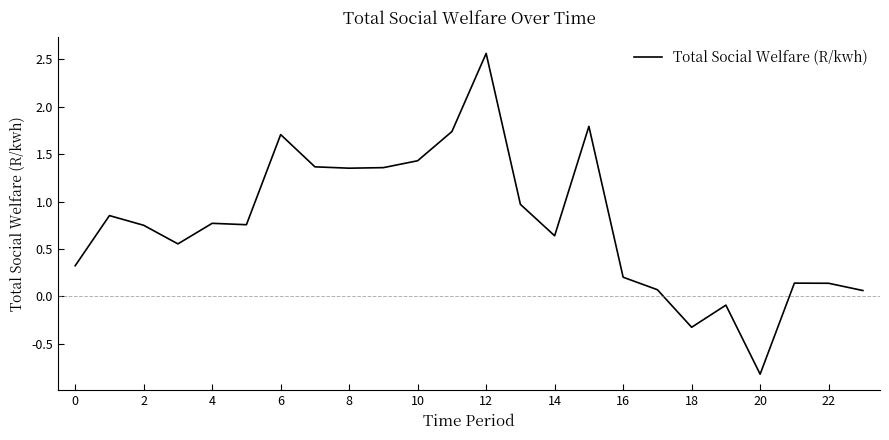

What is the difference between the maximum and minimum values?

3.4